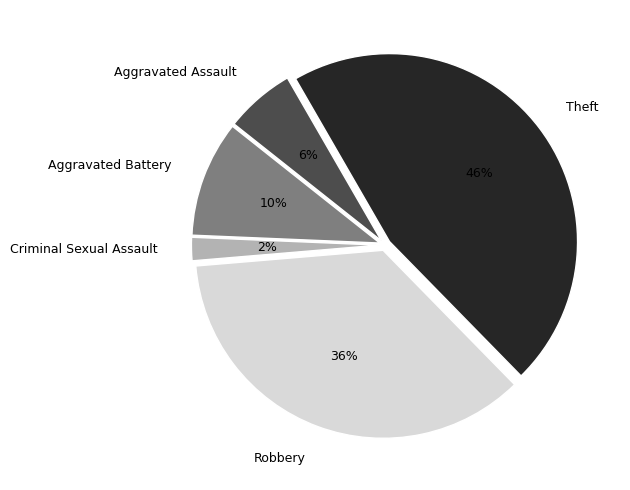

Is there a majority slice in this chart?

No